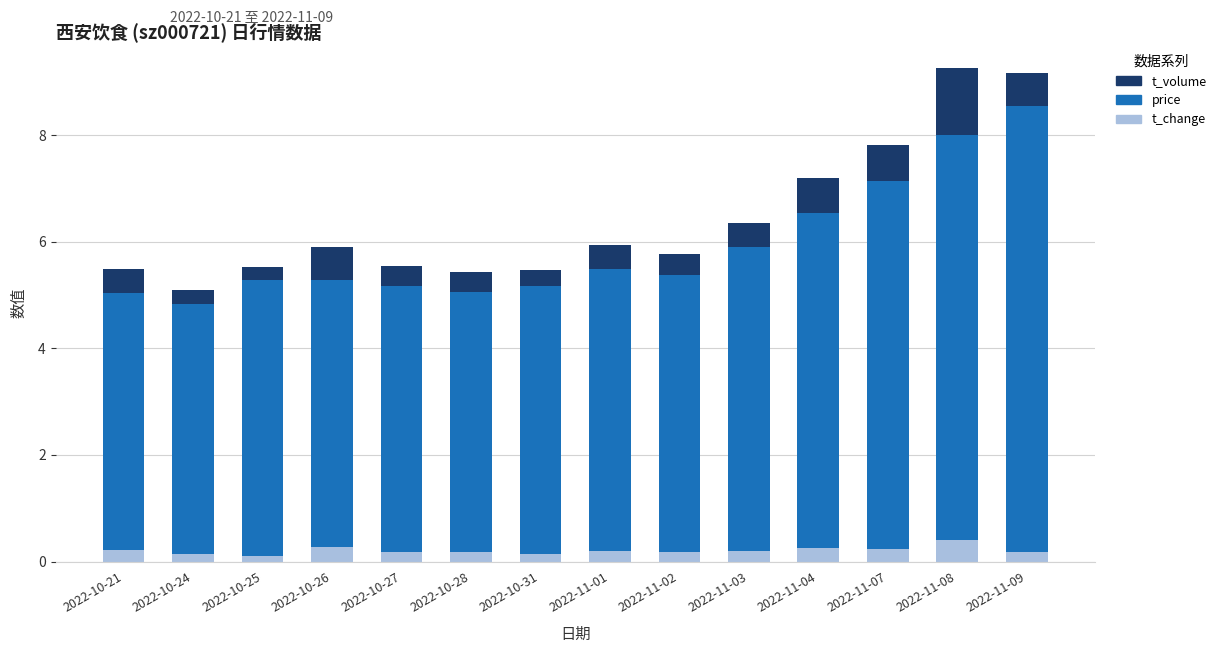

Is it true that t_change equals 0.2 at 2022-10-21?

True